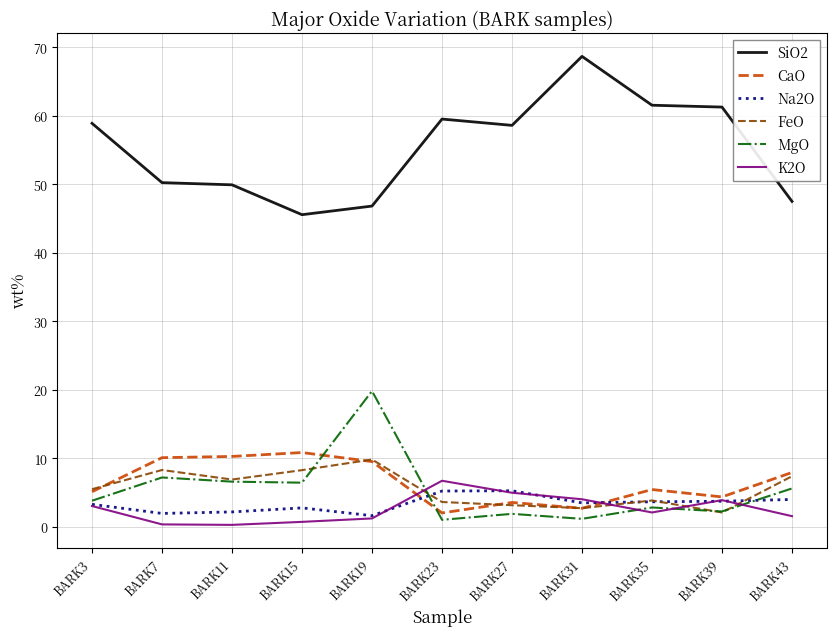

What is the difference between the maximum and minimum values in the SiO2 series?

23.1